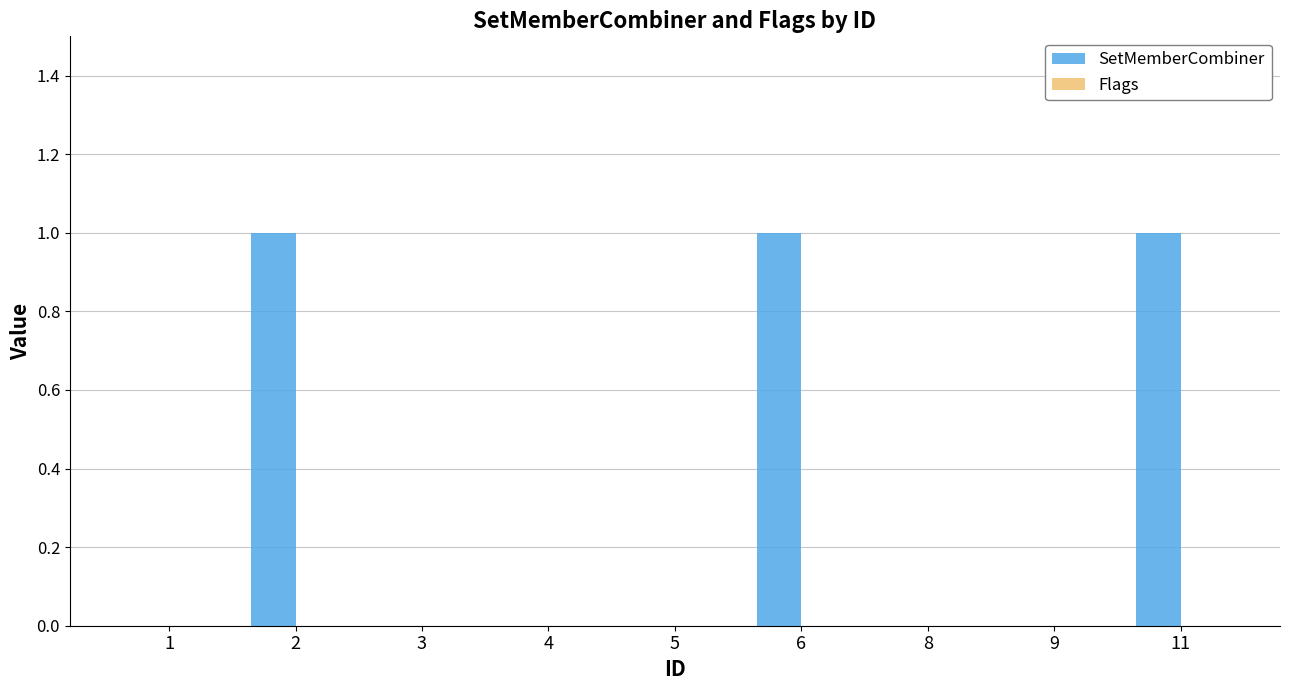

What is the change in value from 5 to 6?

+1